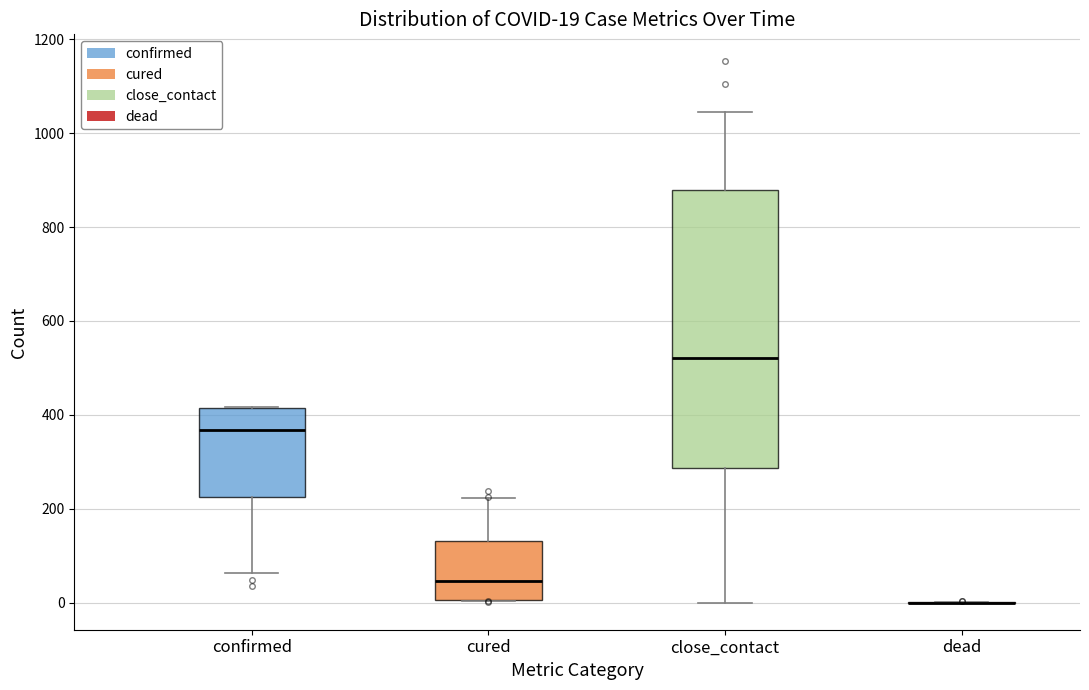

Which box is the tallest, from its lower edge to its upper edge?

close_contact